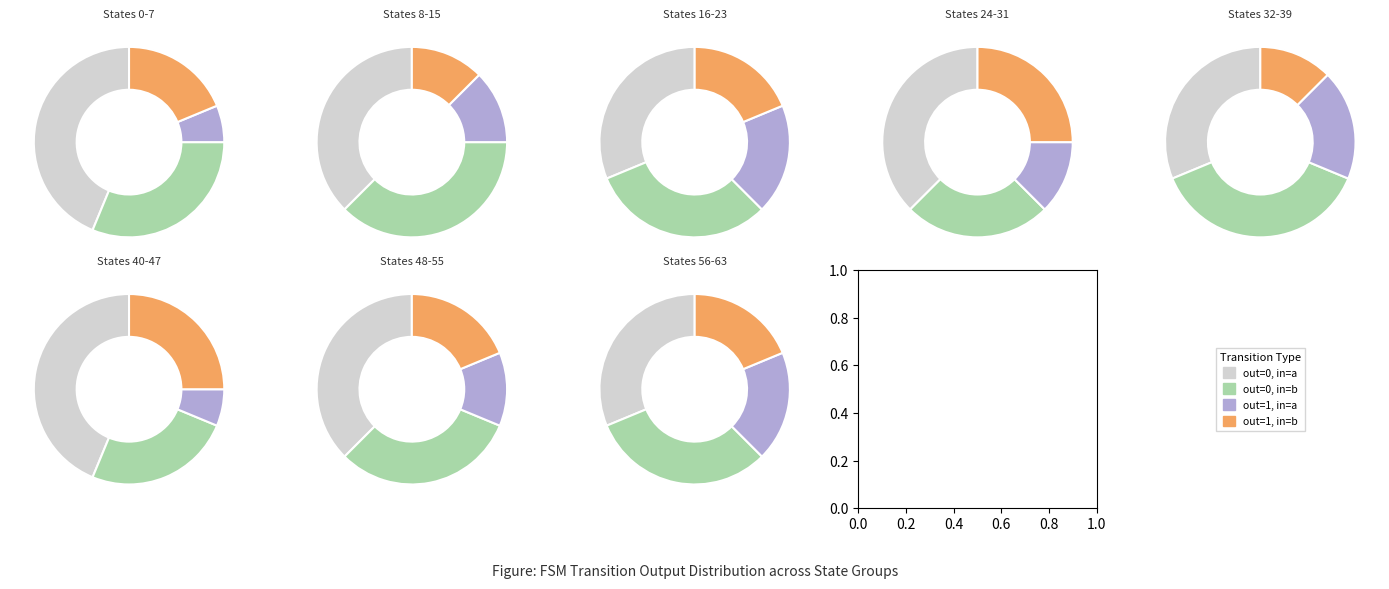

True or false: output_symbol=0, input=b accounts for 19% of the total.

False